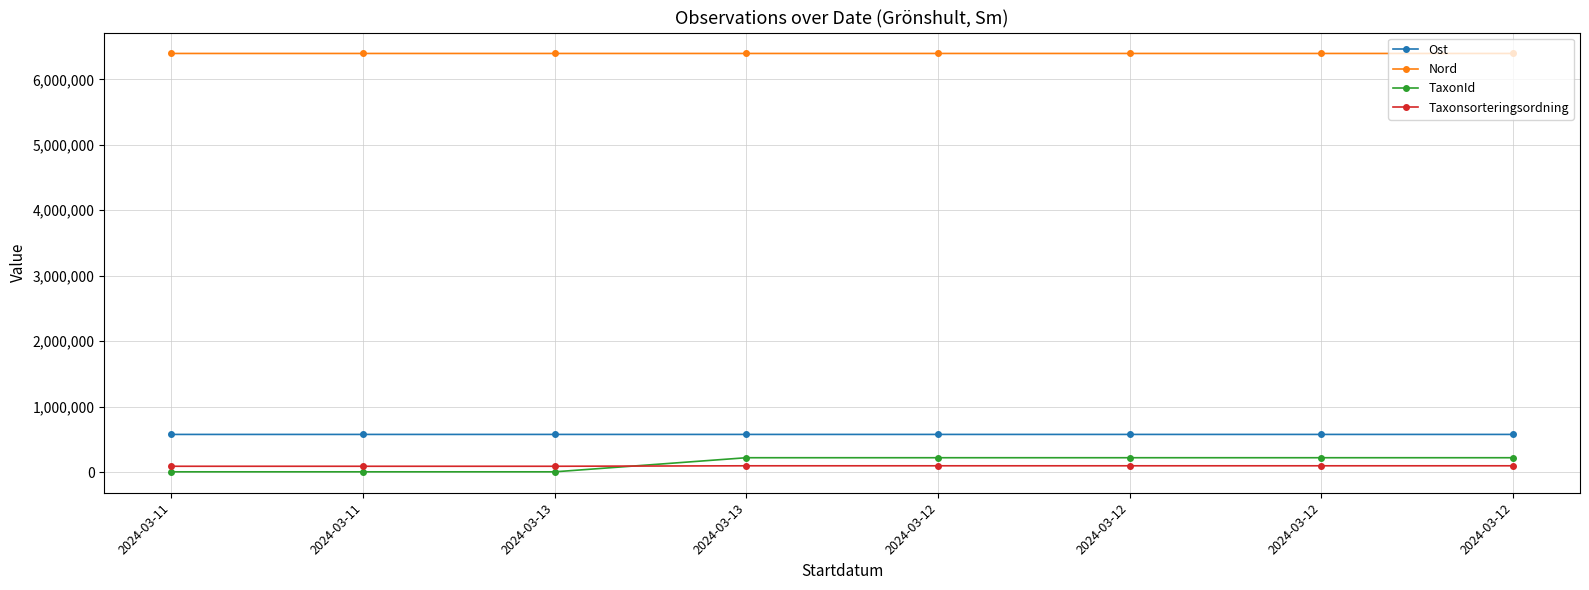

True or false: TaxonId and Nord intersect in this chart.

False